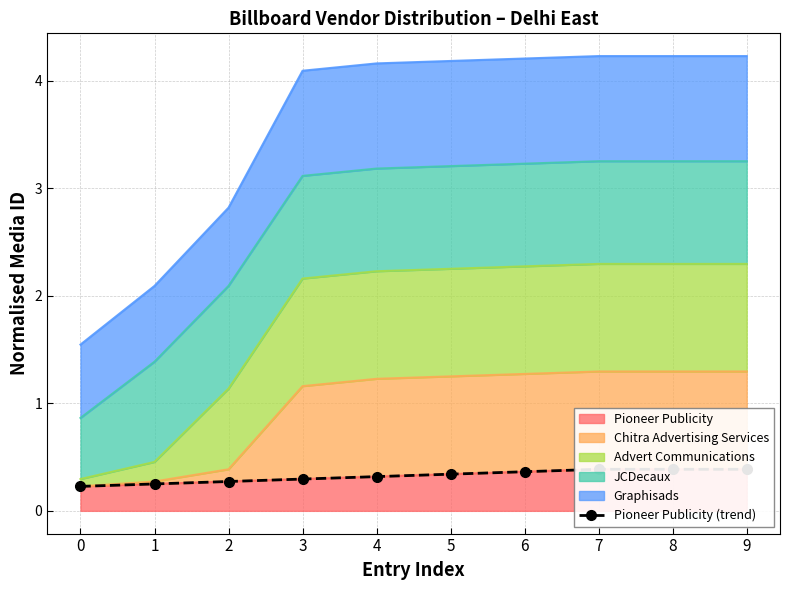

Rank the categories by value from highest to lowest.

7, 8, 9, 6, 5, 4, 3, 2, 1, 0